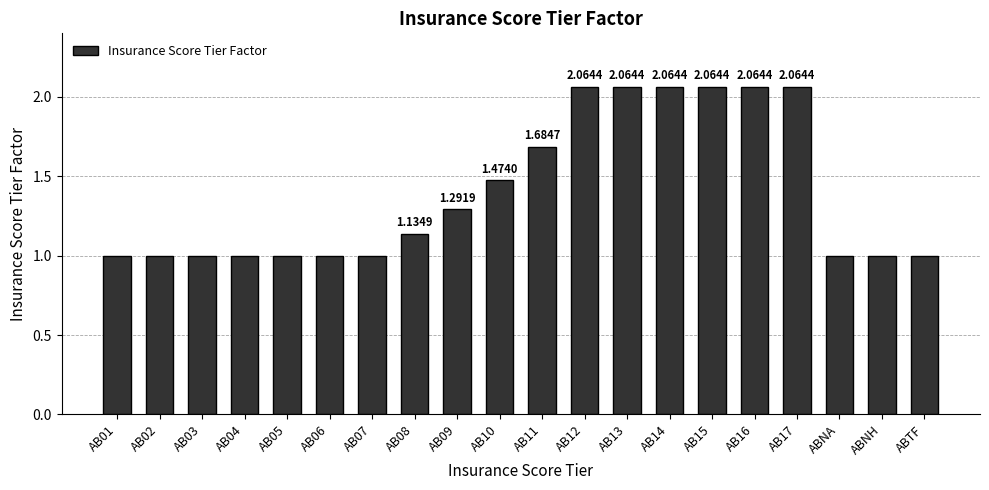

What is the label of the 3rd bar from the left?

AB03